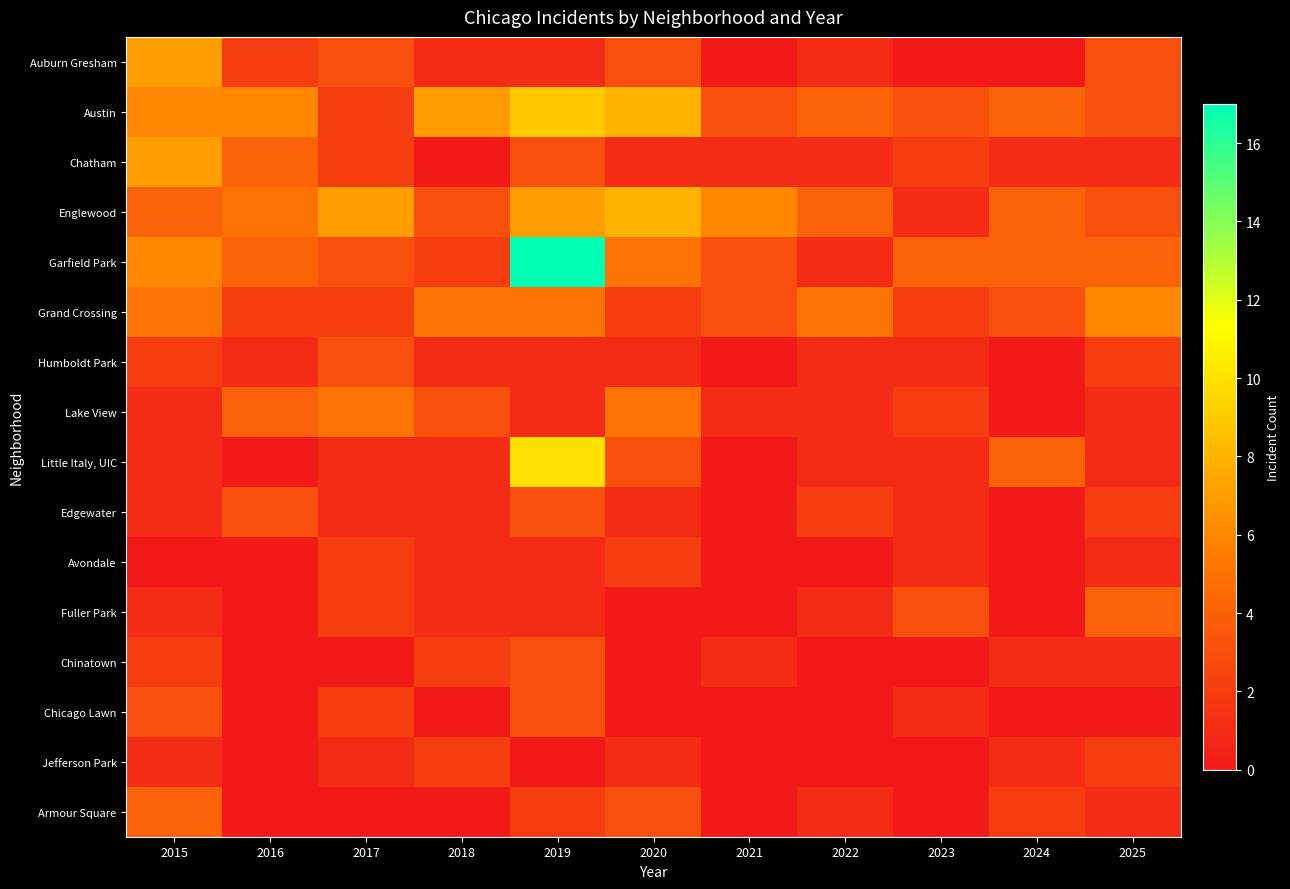

What is the difference between the highest and lowest values at 2018?

7